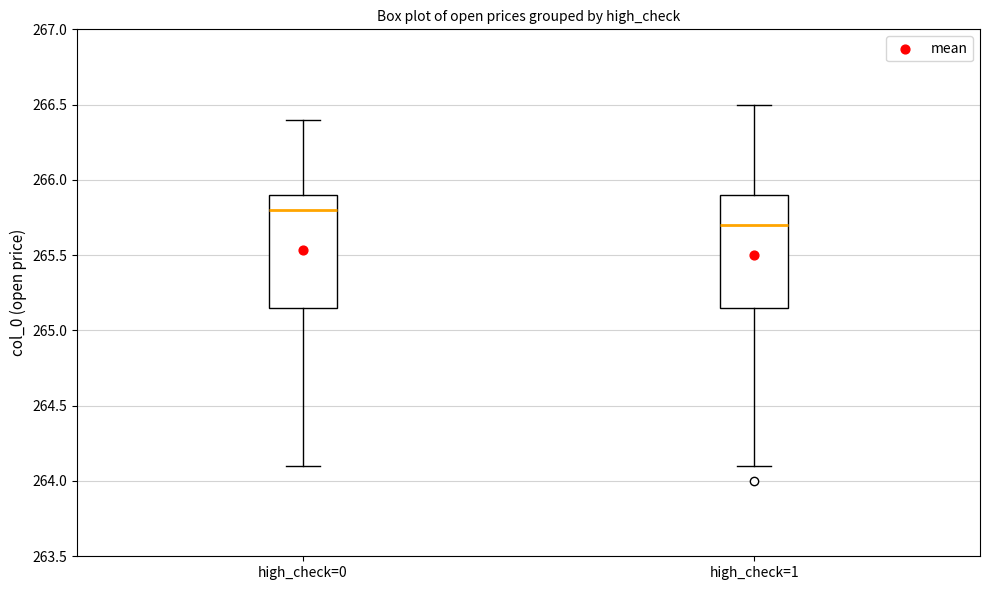

Where does the median line of the box for high_check=0 sit on the y-axis? The values are not printed on the chart, so give them approximately, as read against the axis.

265.80